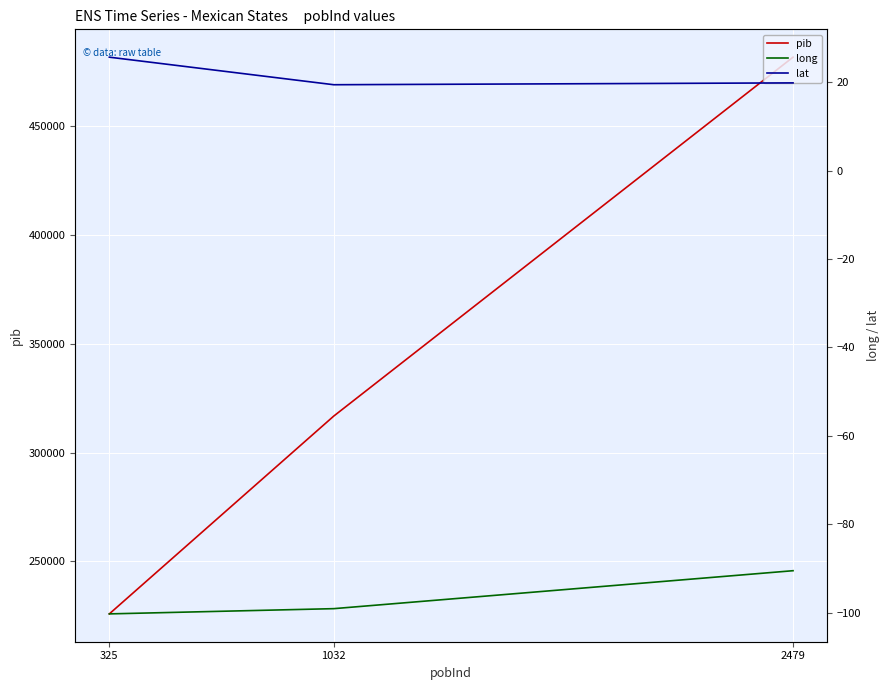

What is the highest value of the pib series?

481697.0